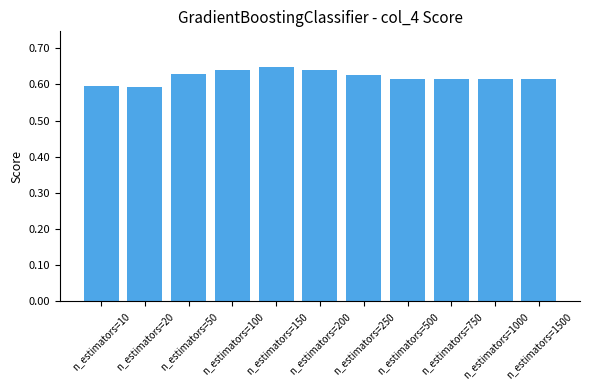

What is the sum of the values at n_estimators=50 and n_estimators=250?

1.3